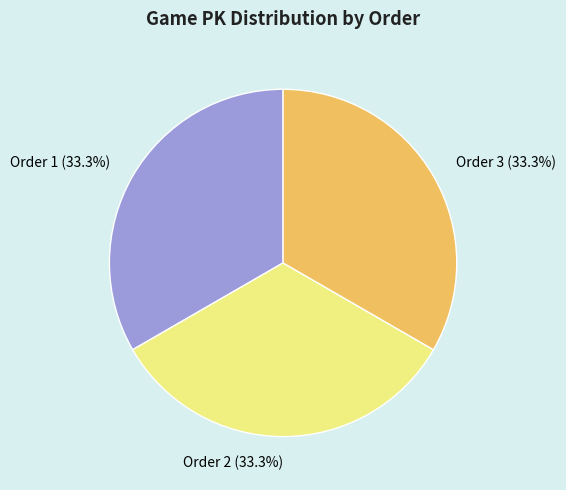

What is the ratio of the value at Order 2 (33.3%) to the value at Order 3 (33.3%)?

1.0